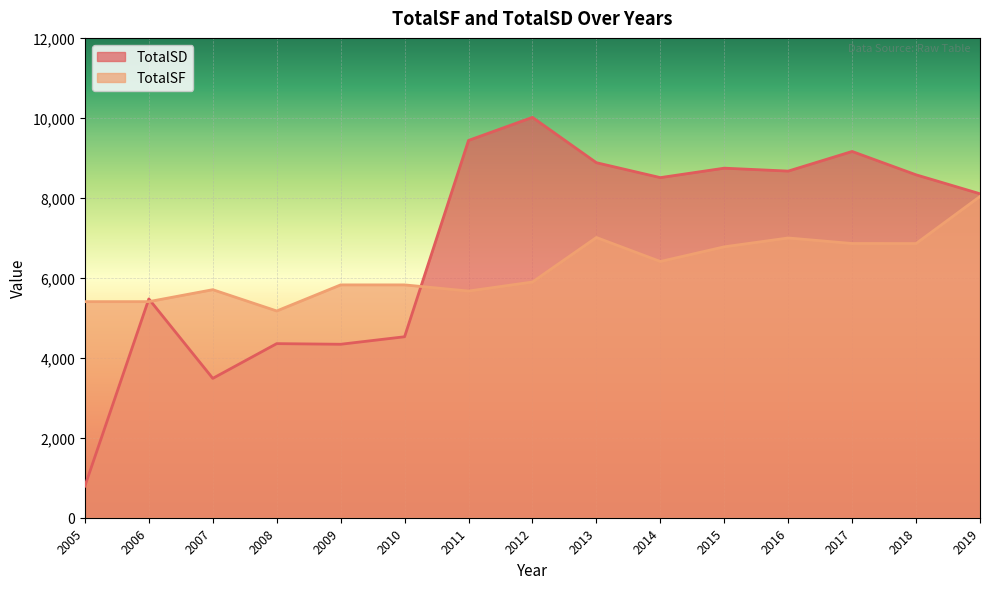

The value of TotalSD at 2018 is 8576. True or false?

True